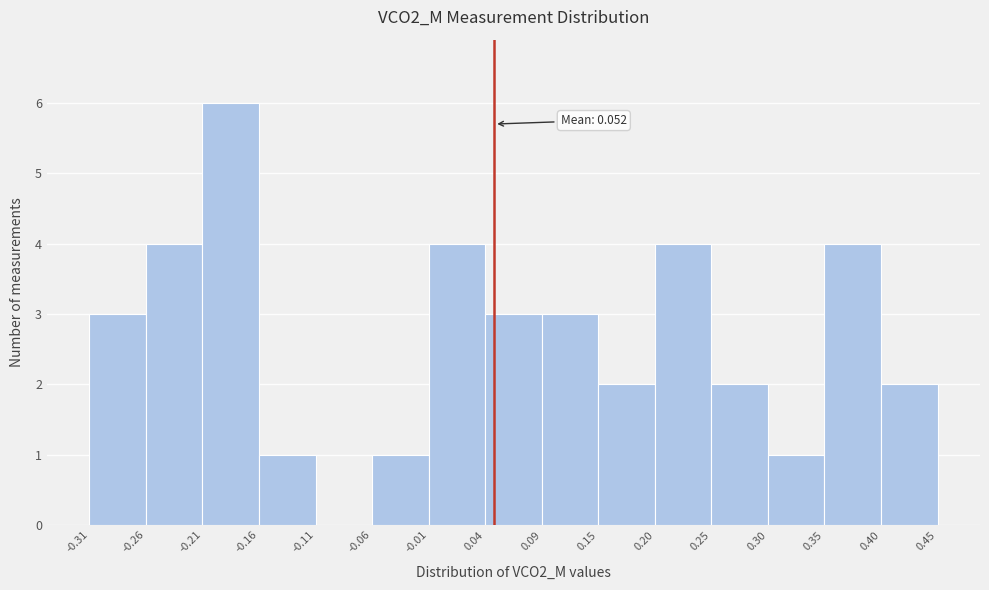

Which range on the x-axis has the tallest bar?

-0.21 to -0.16